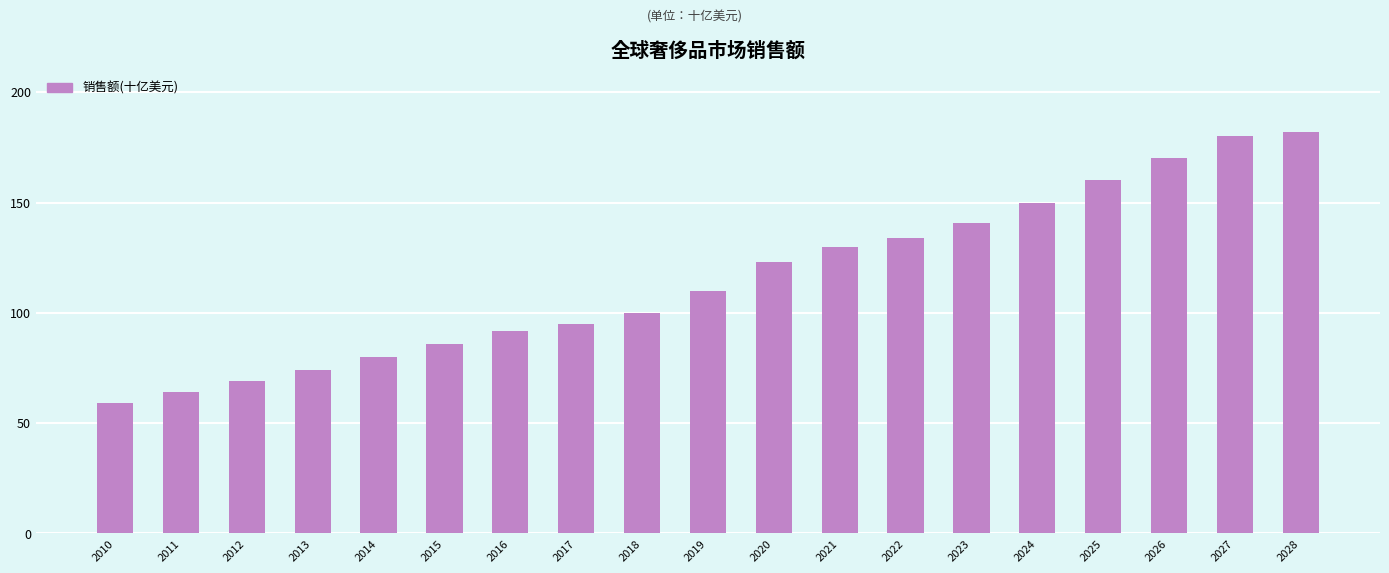

How many categories are shown in the chart?

19